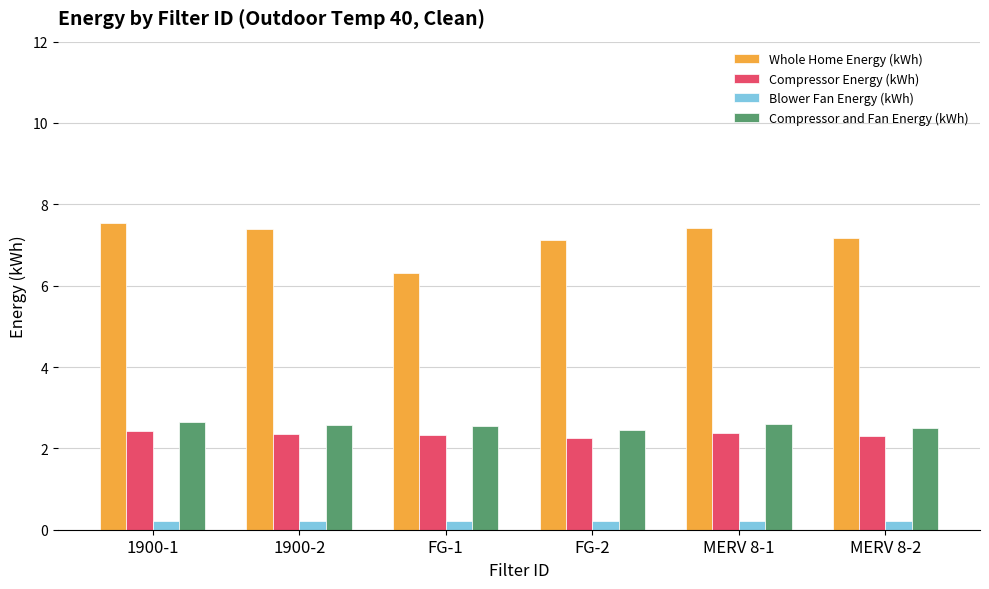

What is the highest value of the Compressor Energy (kWh) series?

2.4